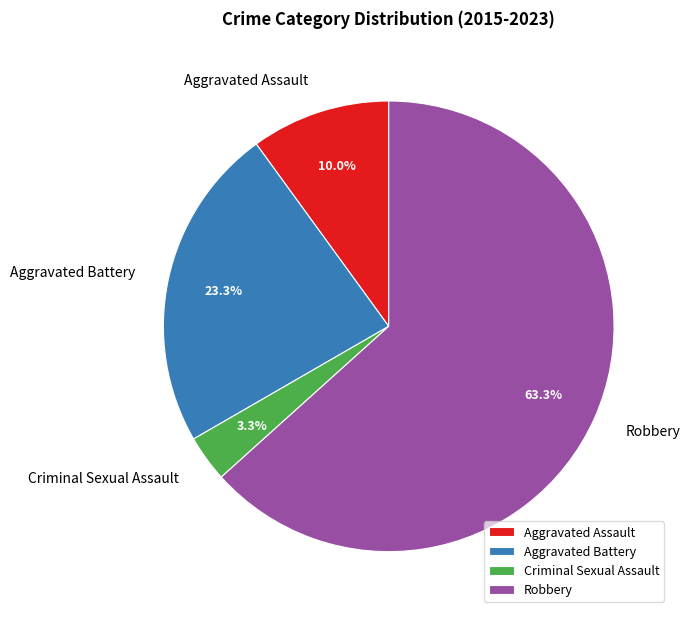

What is the majority slice?

Robbery